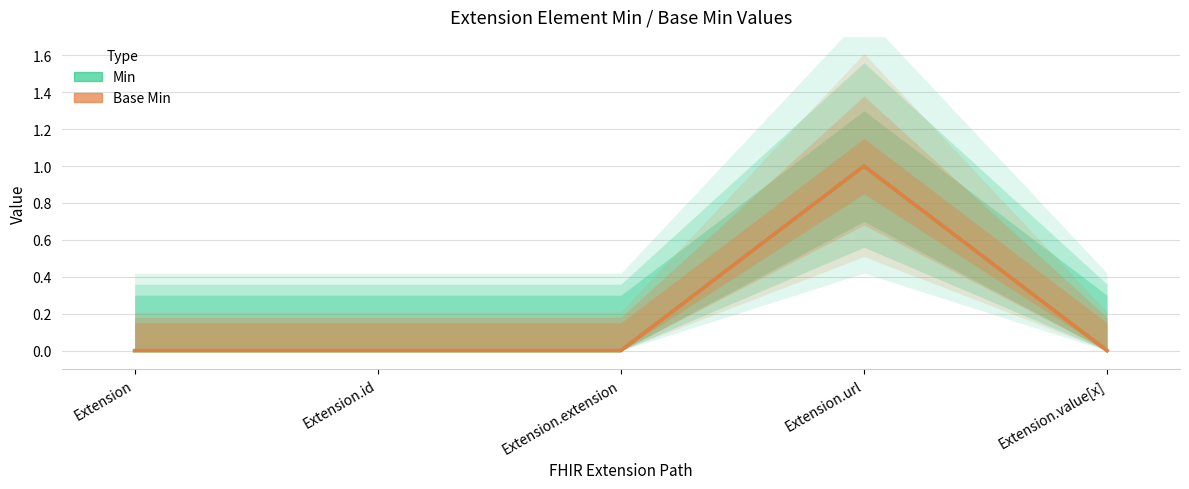

What is the maximum value shown in the chart?

1